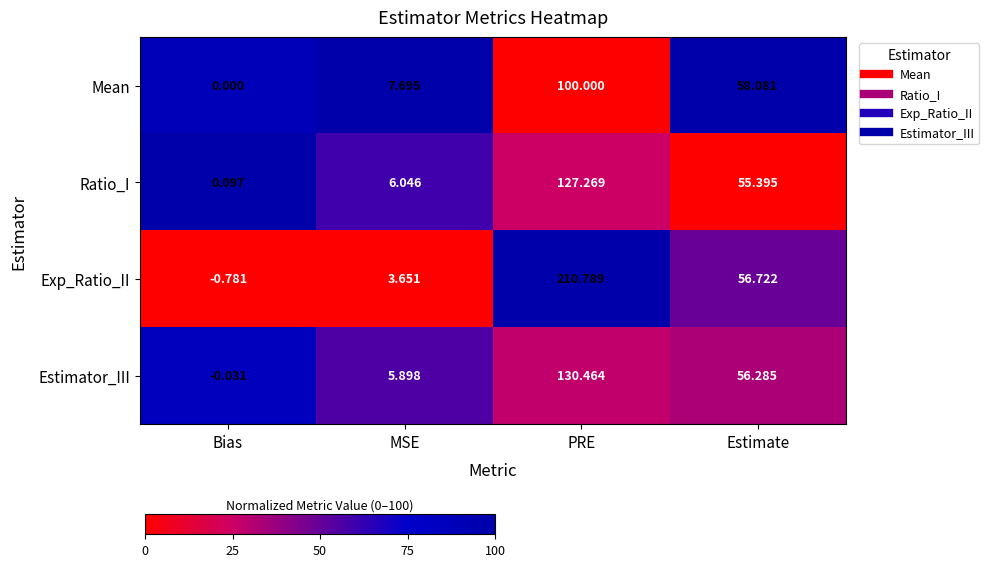

Which series has the widest spread of values?

Exp_Ratio_II